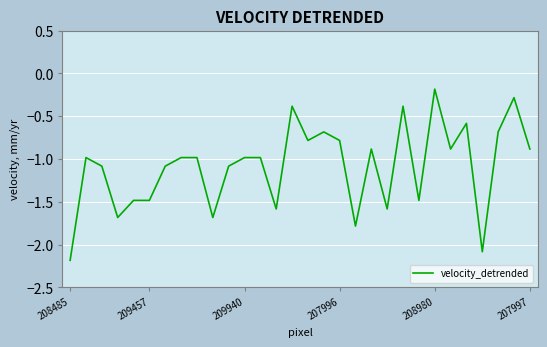

Reading left to right, list all the values displayed in this chart.

-2.2	-1.0	-1.1	-1.7	-1.5	-1.5	-1.1	-1.0	-1.0	-1.7	-1.1	-1.0	-1.0	-1.6	-0.4	-0.8	-0.7	-0.8	-1.8	-0.9	-1.6	-0.4	-1.5	-0.2	-0.9	-0.6	-2.1	-0.7	-0.3	-0.9